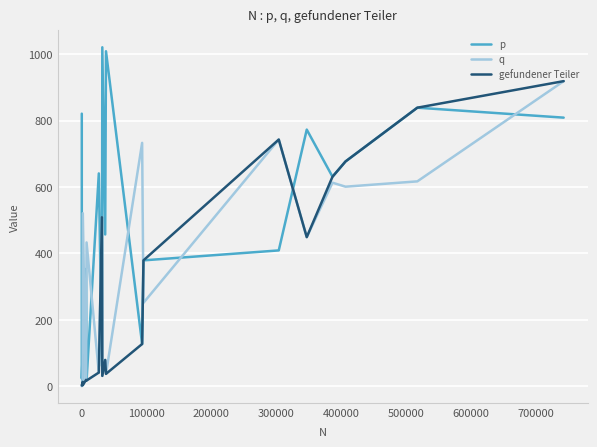

Which series has the largest range (max minus min)?

p